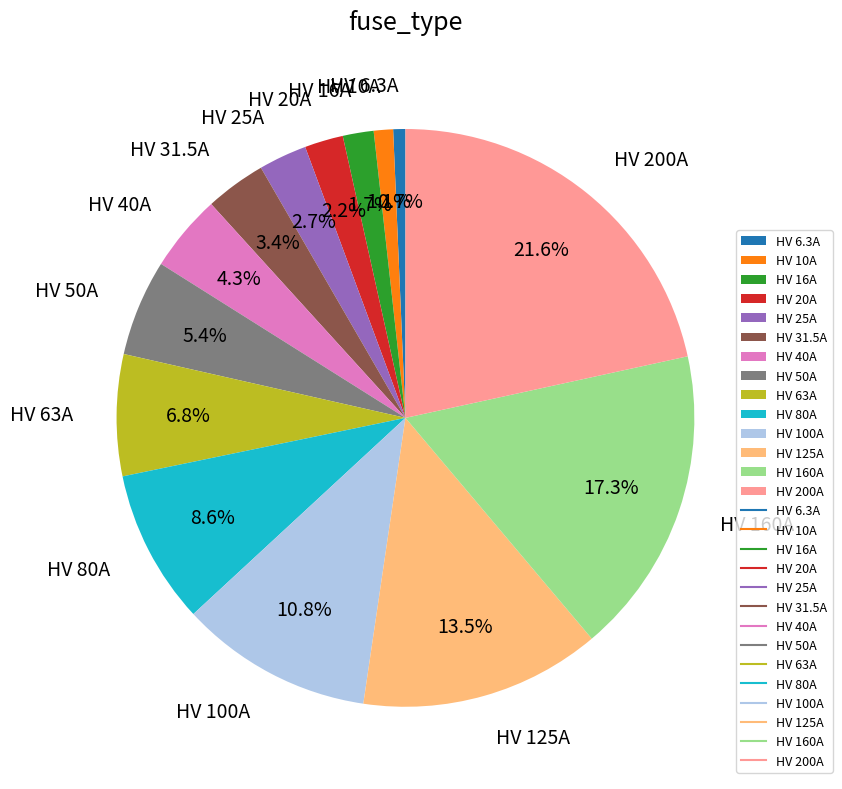

Which has a higher value, HV 16A or HV 40A?

HV 40A